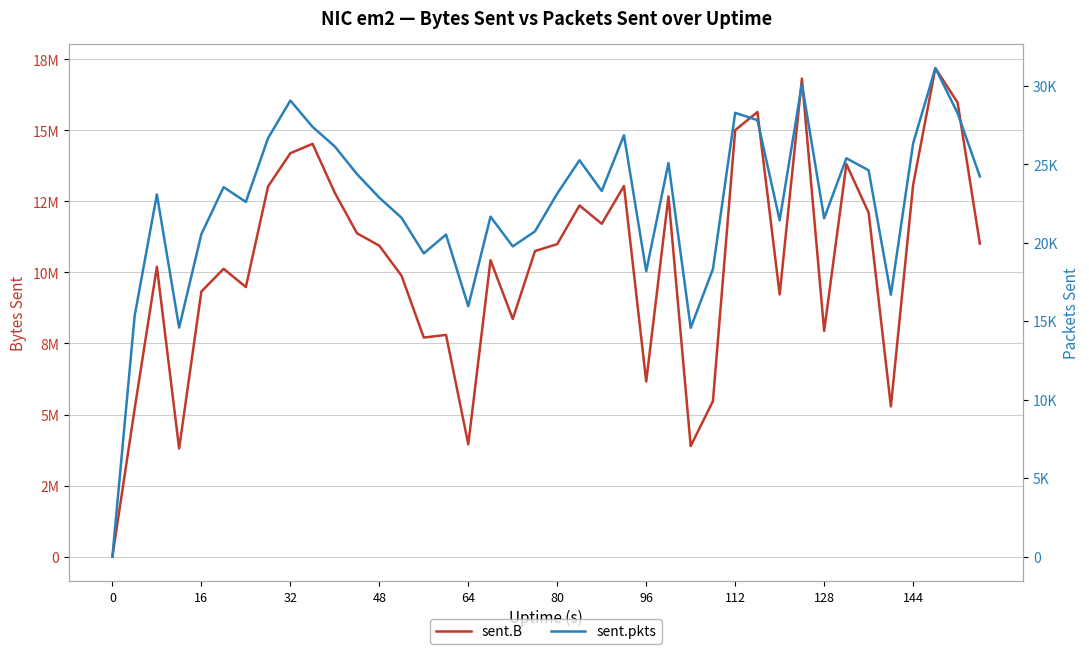

What are all the series names shown in the legend?

sent.B, sent.pkts